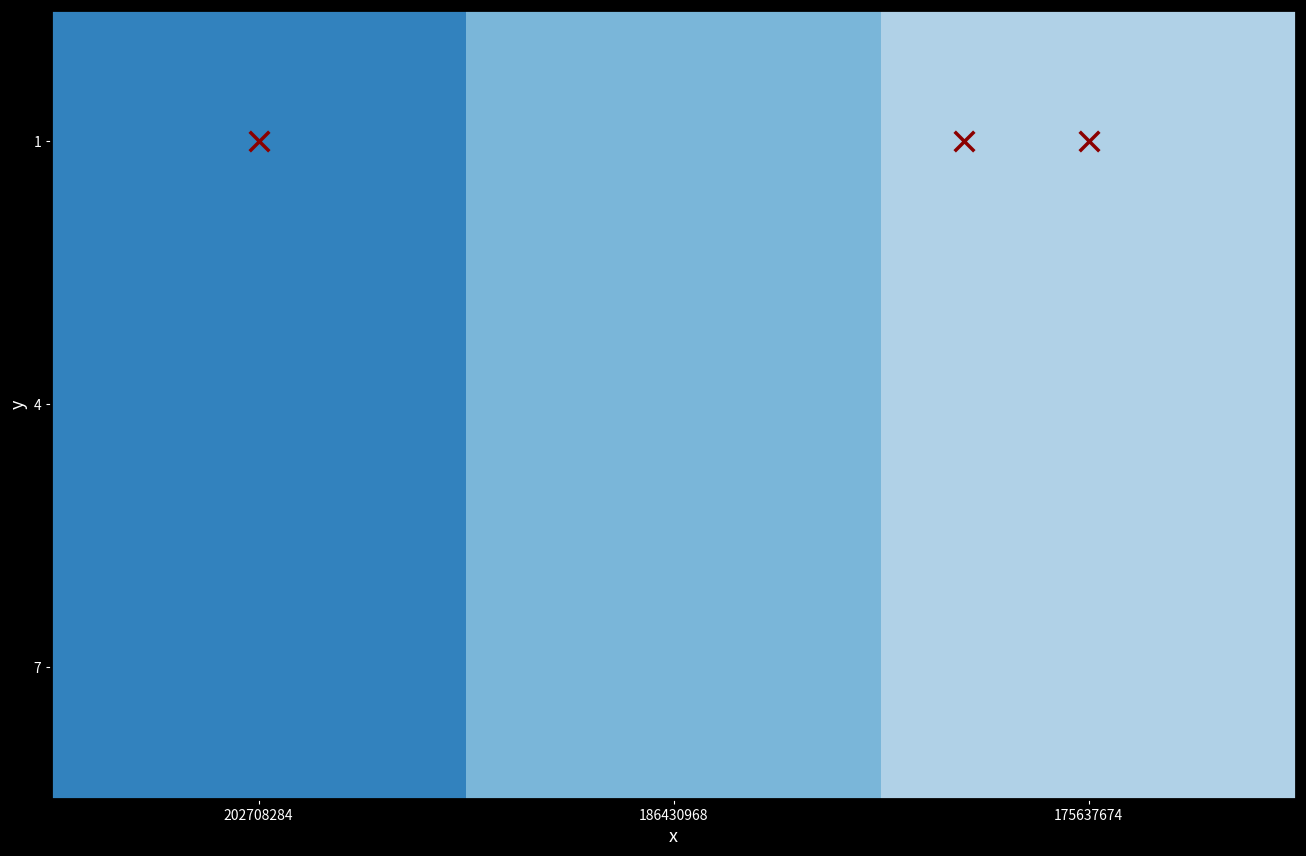

Rank the series by their maximum value, from highest to lowest.

1, 4, 7